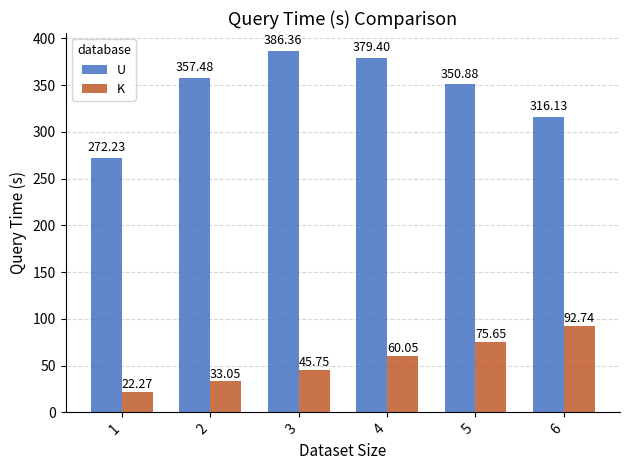

Which category has the highest value across all series?

3